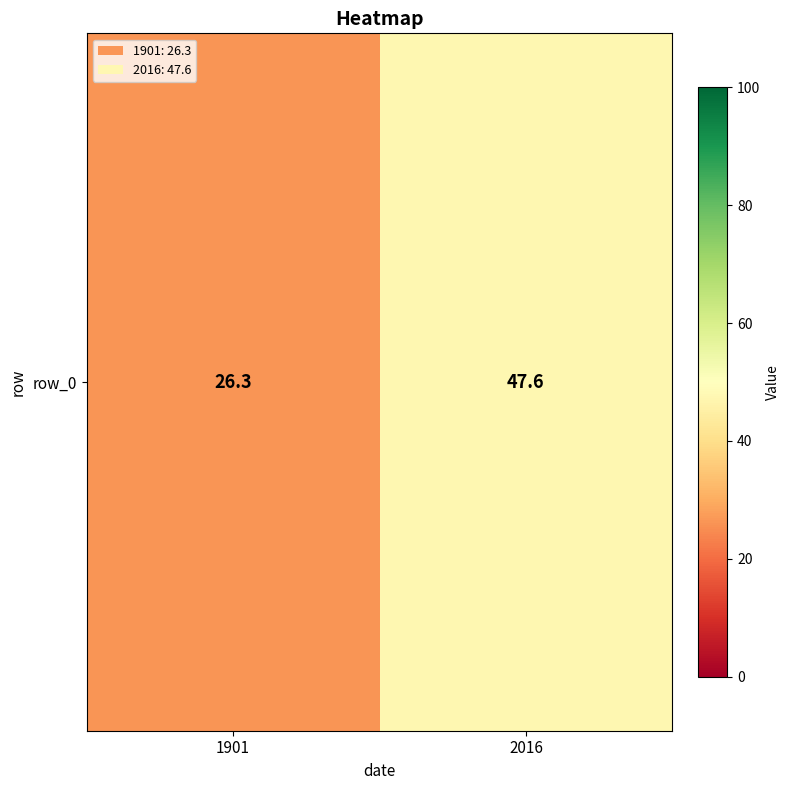

List the labels in order of value, smallest first.

1901, 2016